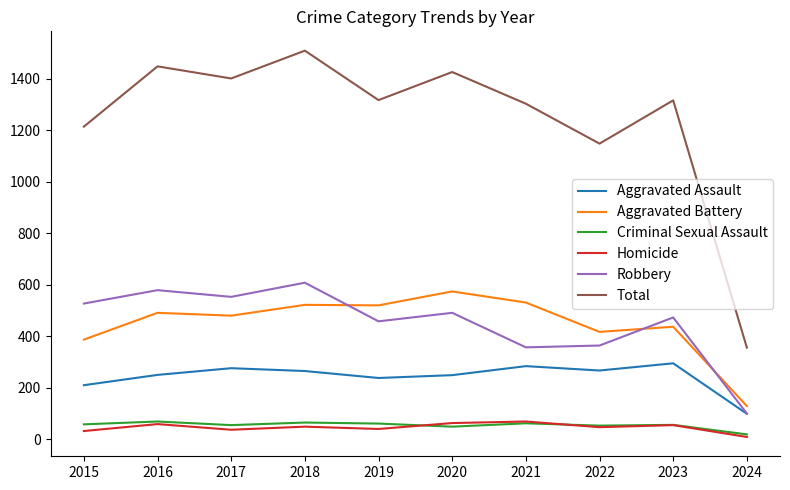

The value of Total at 2020 is 742. True or false?

False